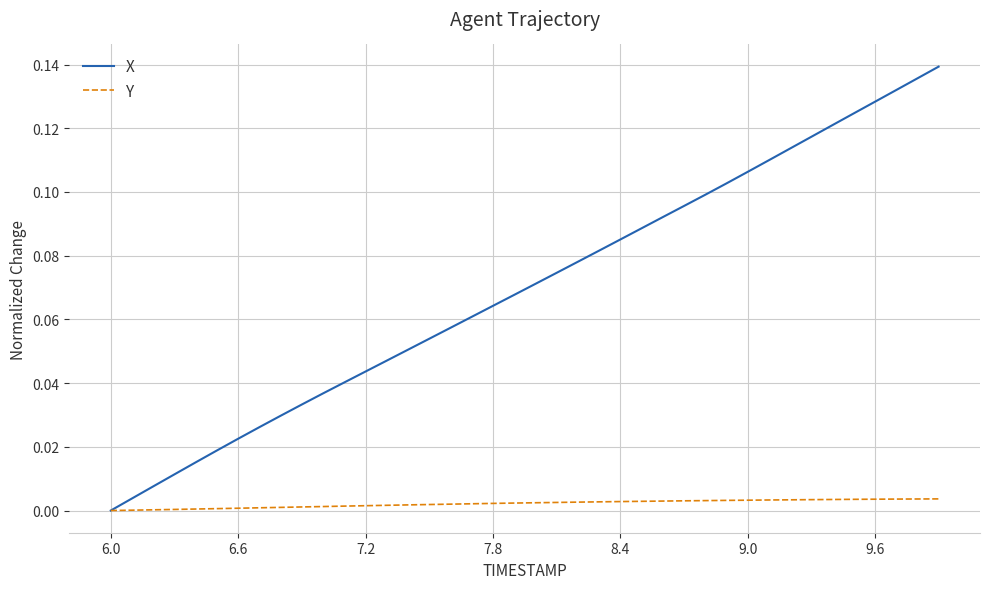

List the series in order of their overall mean, lowest first.

Y, X